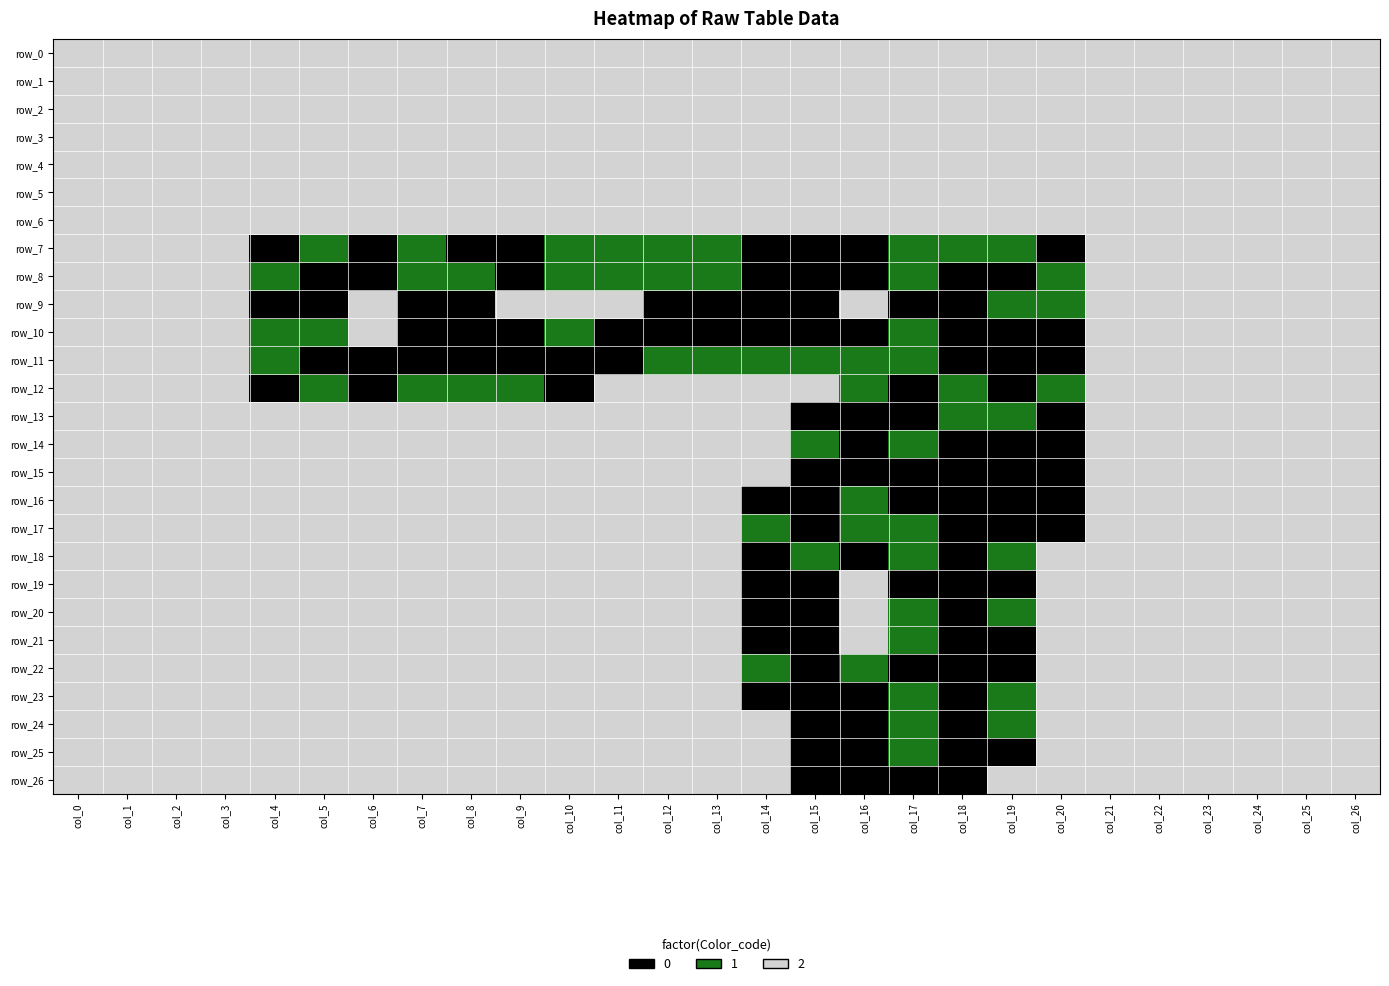

Which has a higher value, col_5 or col_9?

col_5